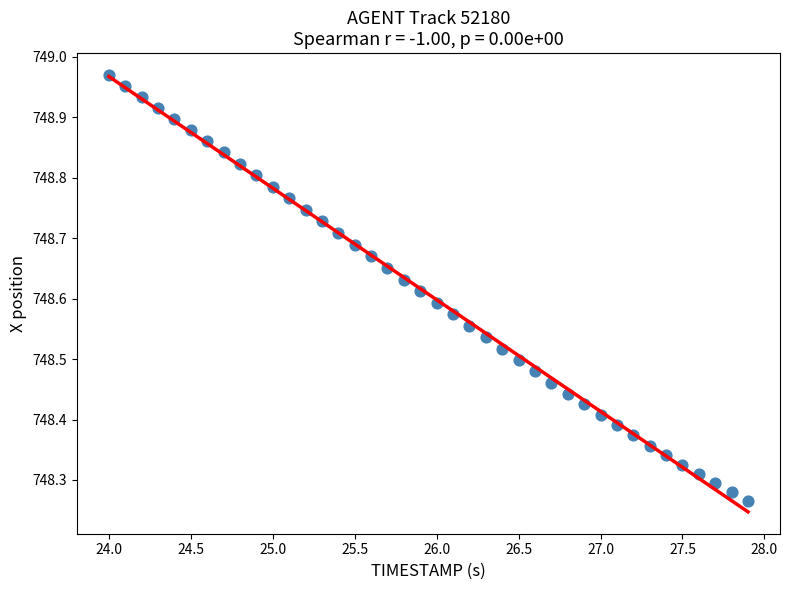

What is the range of Y values (max minus min)?

0.7